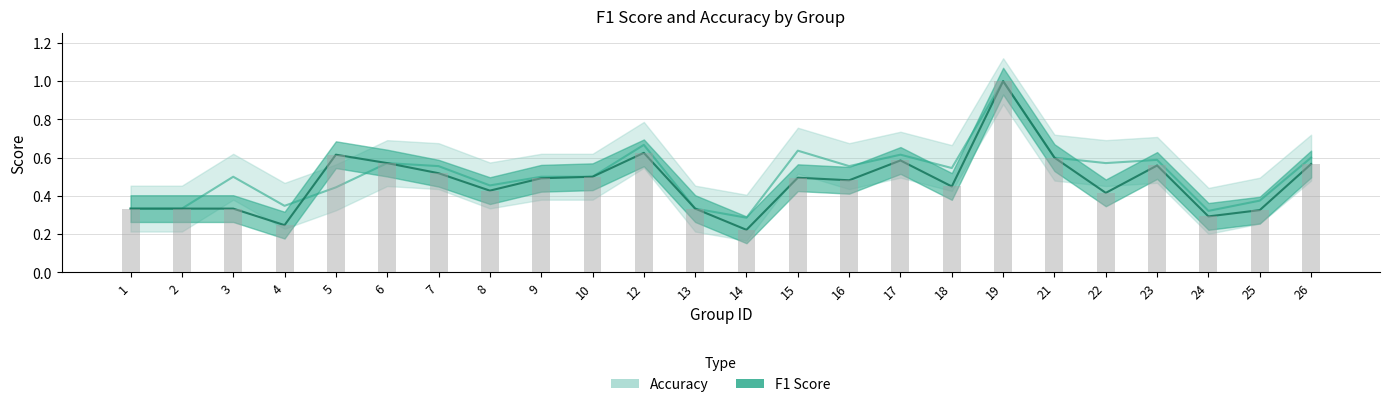

What is the smallest value displayed?

0.2